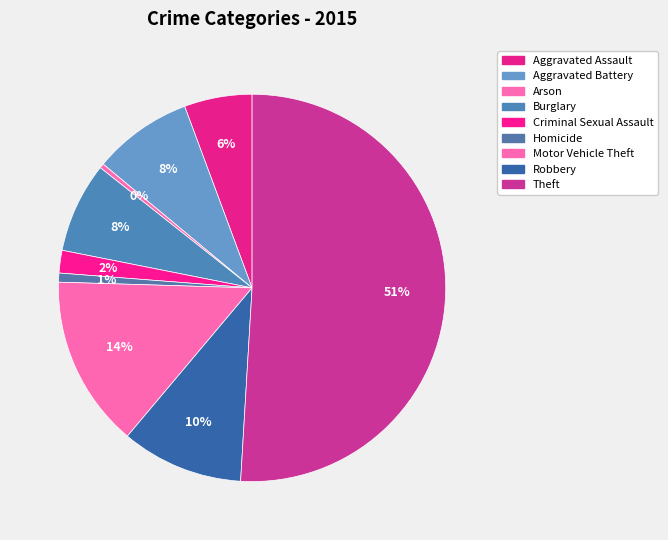

Count the number of slices in the pie.

9